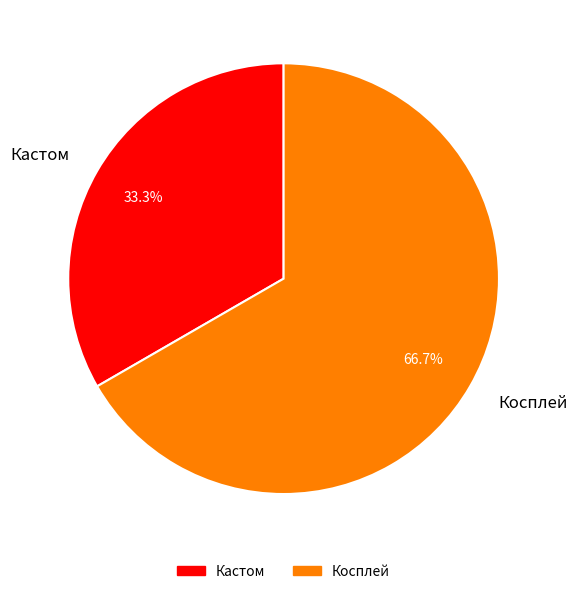

To the nearest percent, what percentage of the pie is Кастом?

33%